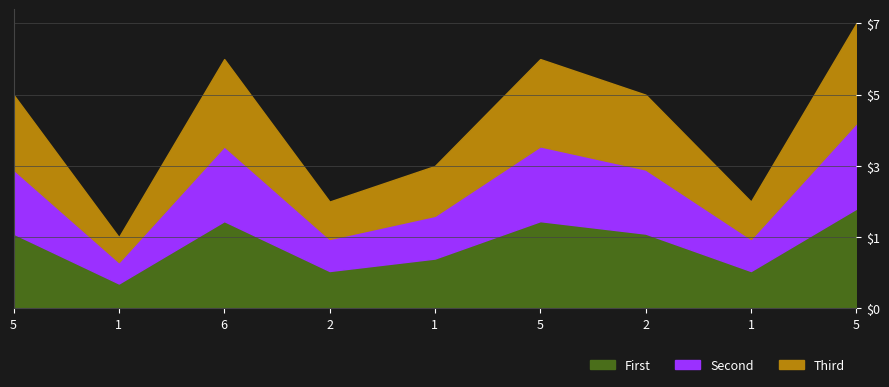

List the labels in order of value, largest first.

5, 6, 5, 5, 2, 1, 2, 1, 1